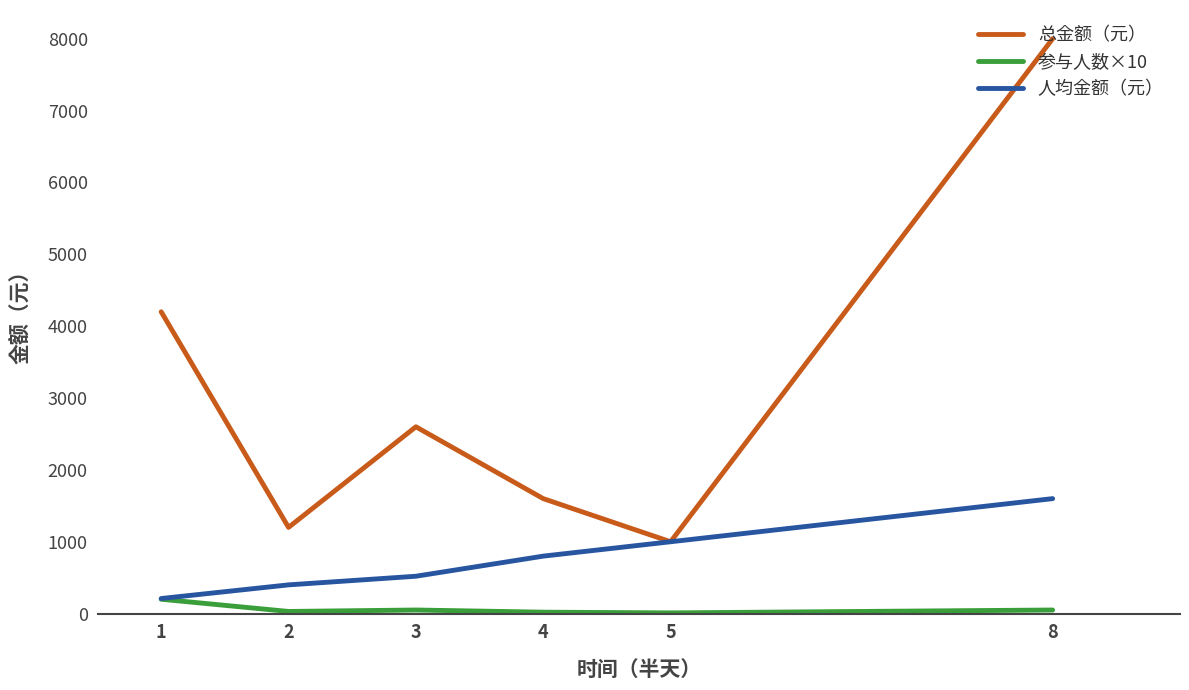

What is the difference between the second highest and second lowest values in the 人均金额（元） series?

600